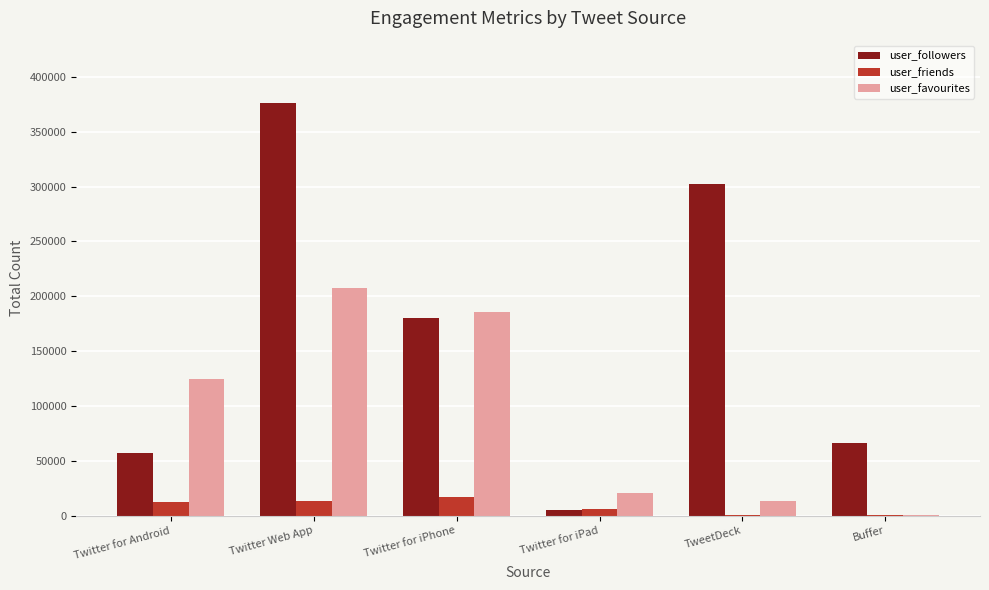

Which series has the widest spread of values?

user_followers